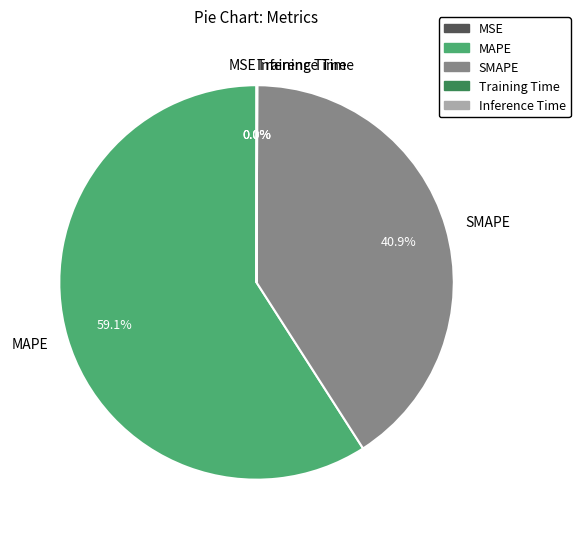

What is the majority slice?

MAPE